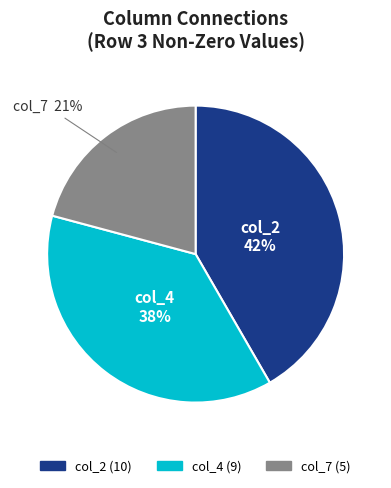

To the nearest percent, what is the average slice percentage?

33%